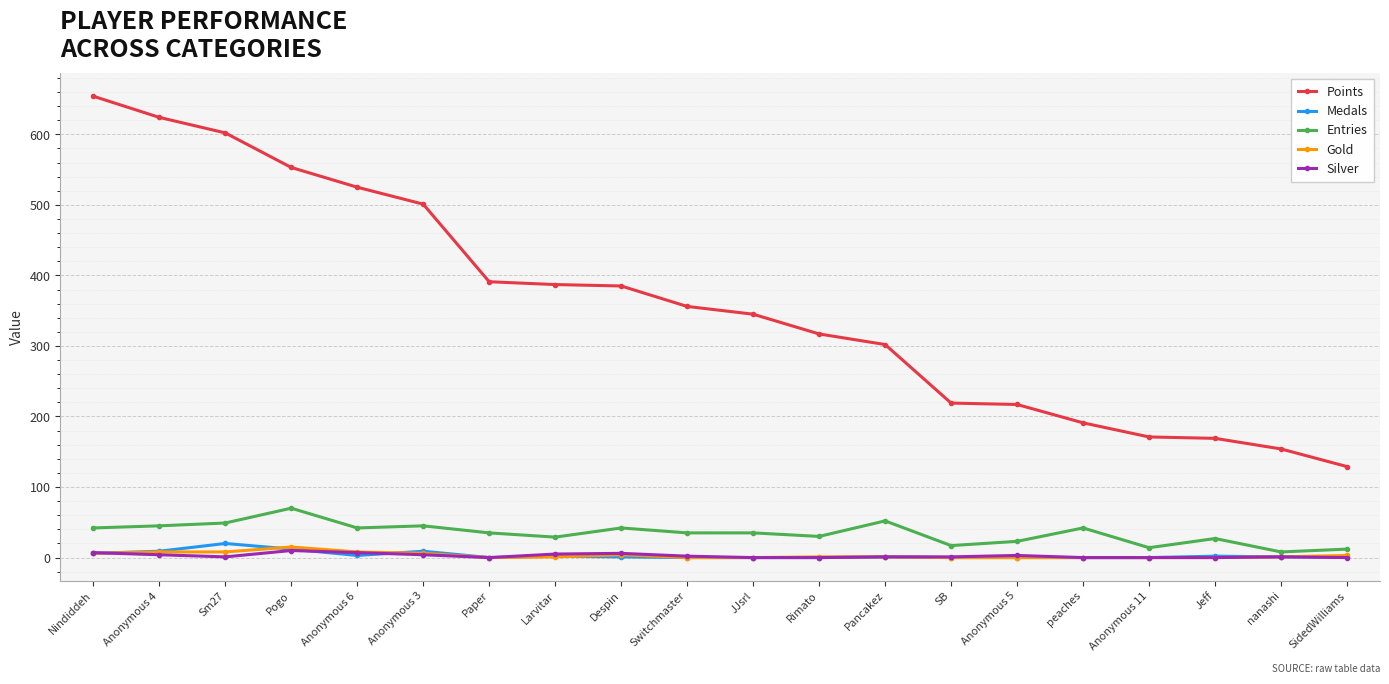

Read the Points value at Anonymous 3, to the nearest 10.

500